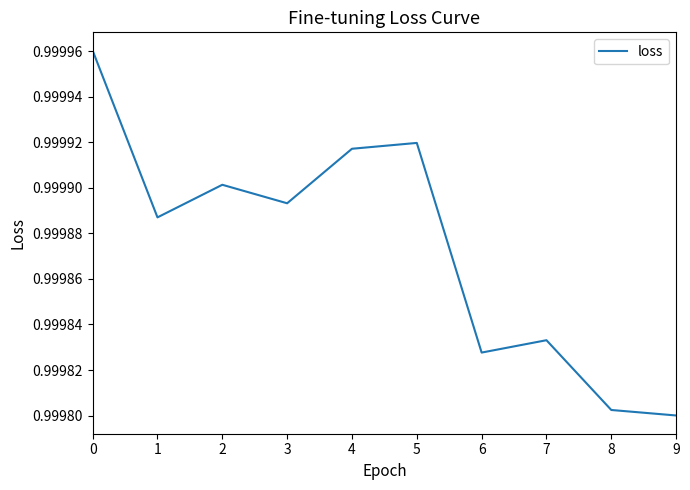

What is the sum of the values at 0 and 9?

2.0